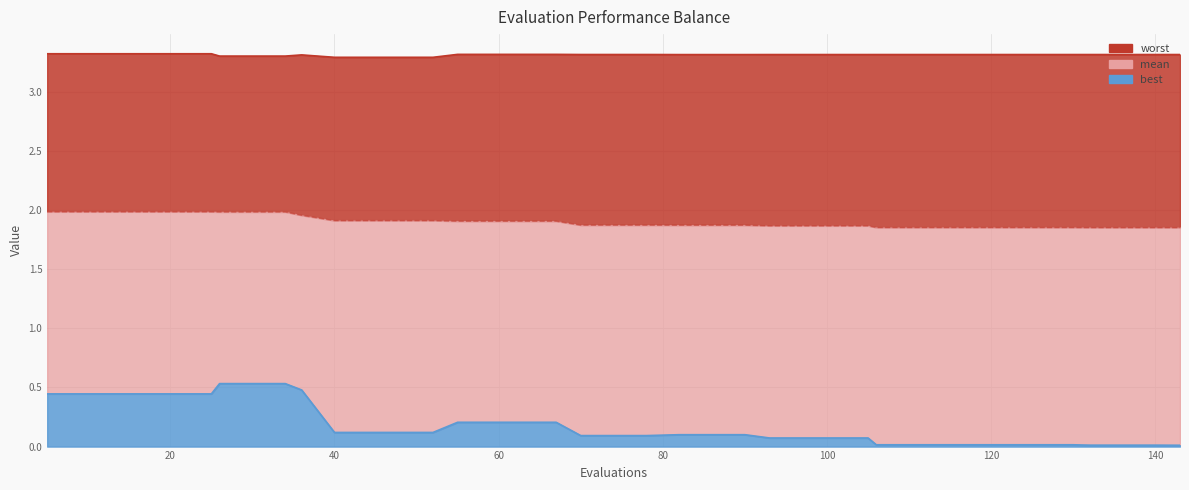

Which label corresponds to the largest value in the chart?

5